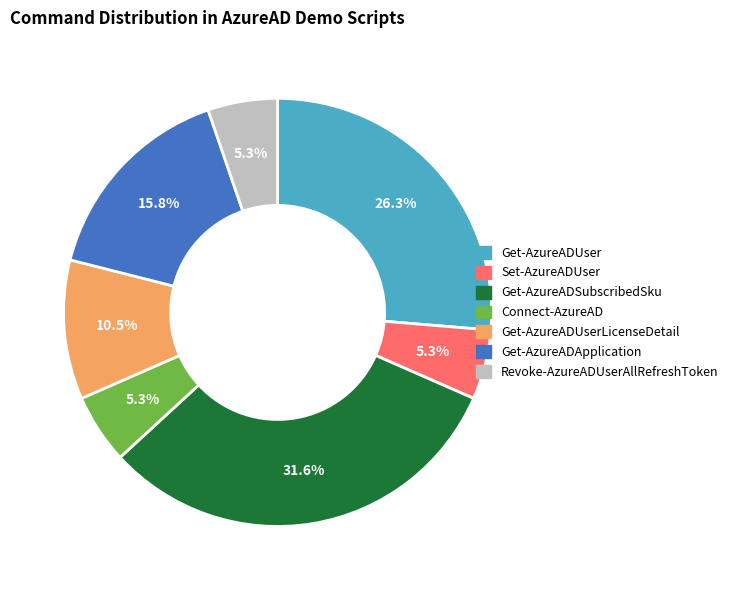

How many slices are in this pie chart?

7